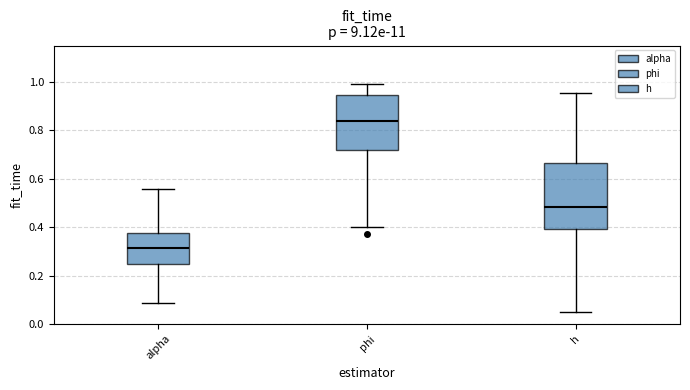

Reading left to right, transcribe this box plot: for each box, give where its median line is, the range the box spans, and where its two whiskers end, as read against the y-axis. The values are not printed on the chart, so give them approximately, as read against the axis.

alpha: median 0.32, box 0.24 to 0.38, whiskers 0.08 to 0.56
phi: median 0.84, box 0.72 to 0.94, whiskers 0.40 to 1.00
h: median 0.48, box 0.40 to 0.66, whiskers 0.04 to 0.96